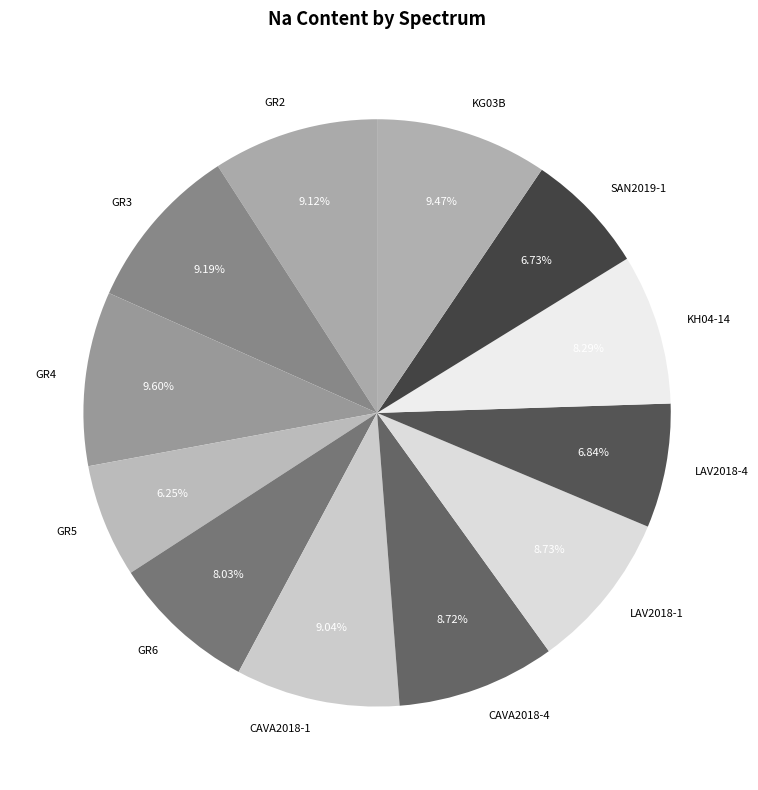

How many slices are in this pie chart?

12